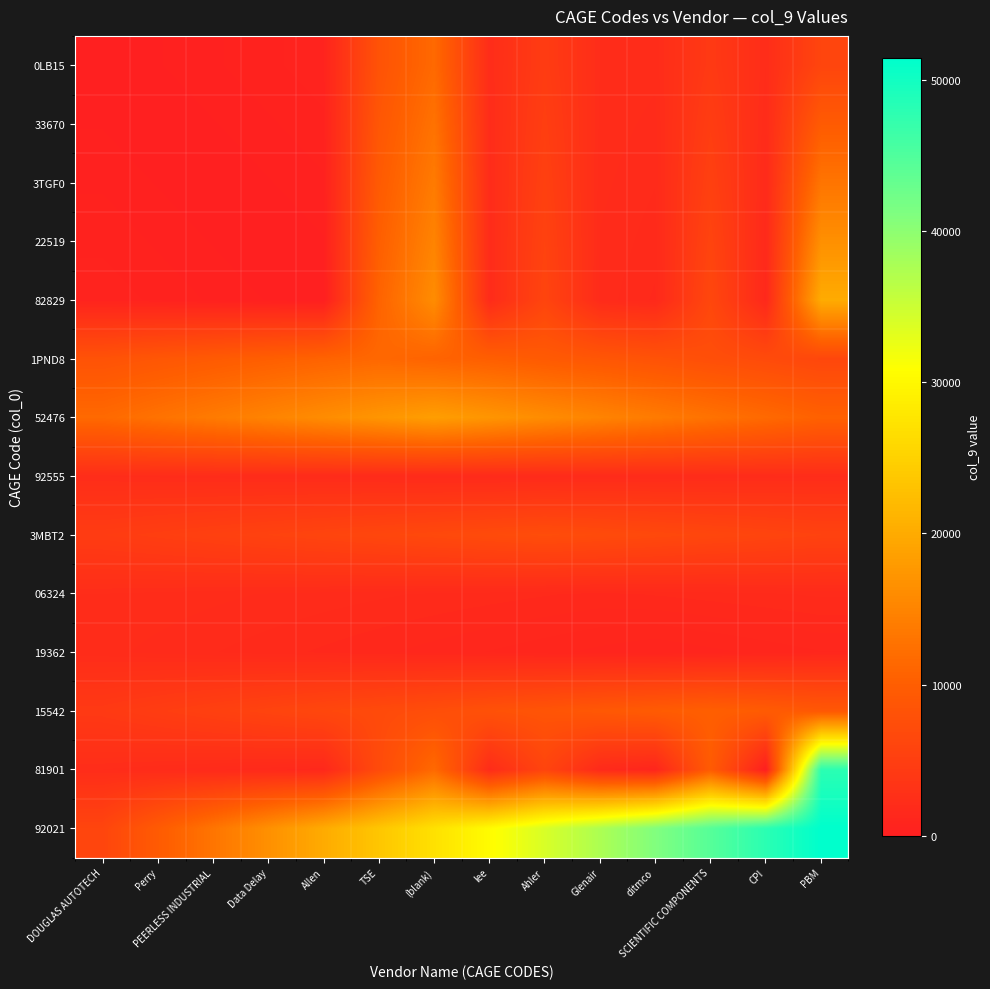

At Data Delay, list the series in order from largest to smallest.

92021, 52476, 1PND8, 15542, 3MBT2, 92555, 06324, 19362, 81901, 0LB15, 33670, 3TGF0, 82829, 22519